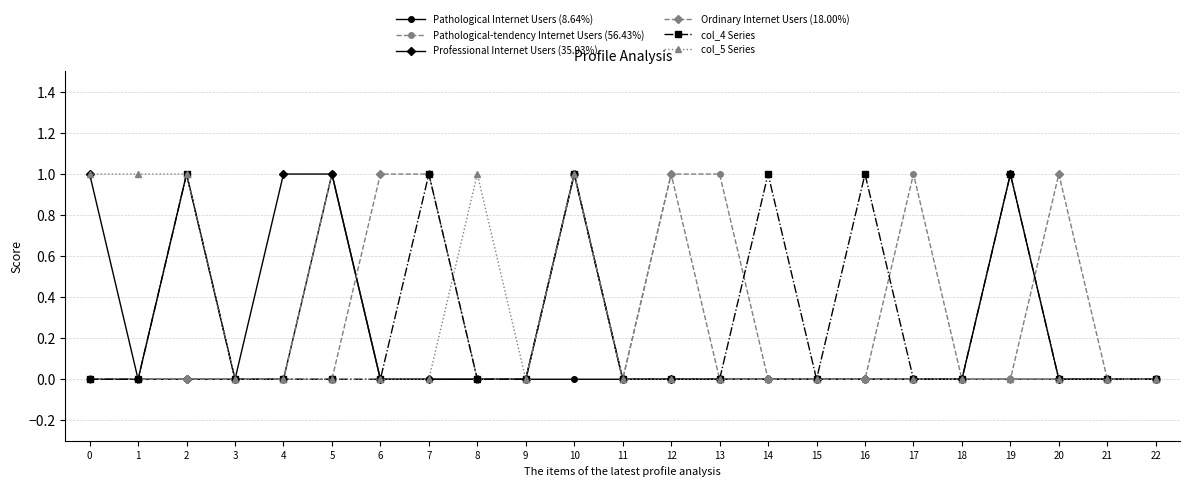

Reading left to right, extract all data points from this chart.

Pathological Internet Users (8.64%): 0	0	1	0	0	1	0	0	0	0	0	0	0	0	0	0	0	0	0	0	0	0	0
Pathological-tendency Internet Users (56.43%): 0	0	0	0	0	1	0	0	0	0	1	0	1	1	0	0	0	1	0	0	0	0	0
Professional Internet Users (35.93%): 1	0	0	0	1	1	0	0	0	0	1	0	0	0	0	0	0	0	0	1	0	0	0
Ordinary Internet Users (18.00%): 0	0	0	0	0	0	1	1	0	0	1	0	1	0	0	0	0	0	0	0	1	0	0
col_4 Series: 0	0	1	0	0	0	0	1	0	0	1	0	0	0	1	0	1	0	0	1	0	0	0
col_5 Series: 1	1	1	0	0	0	0	0	1	0	1	0	0	0	0	0	0	0	0	0	0	0	0